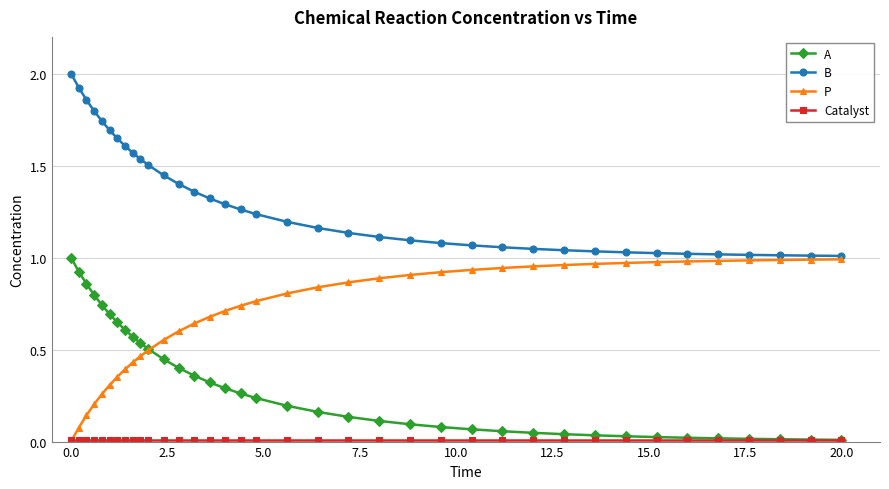

At how many categories does at least one series exceed 0?

37